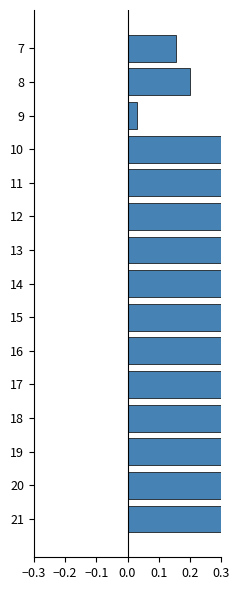

At which category is the sum across all series the highest?

17